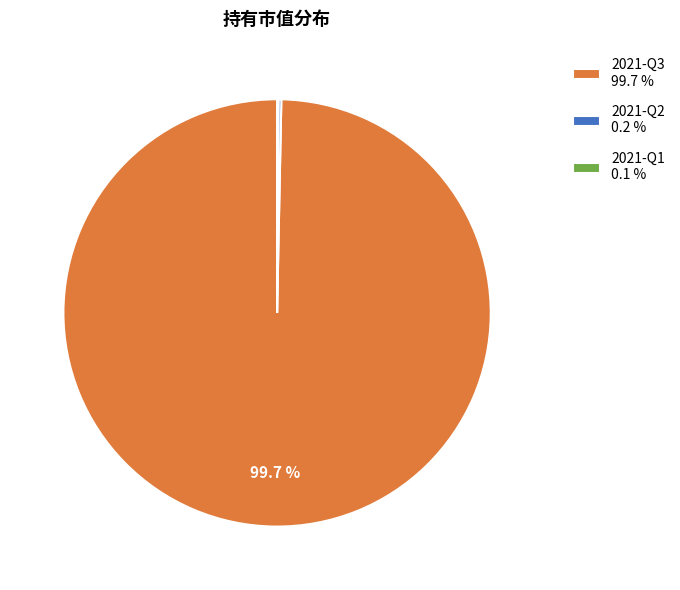

What percentage is NOT represented by 2021-Q3 99.7 %?

0.3%